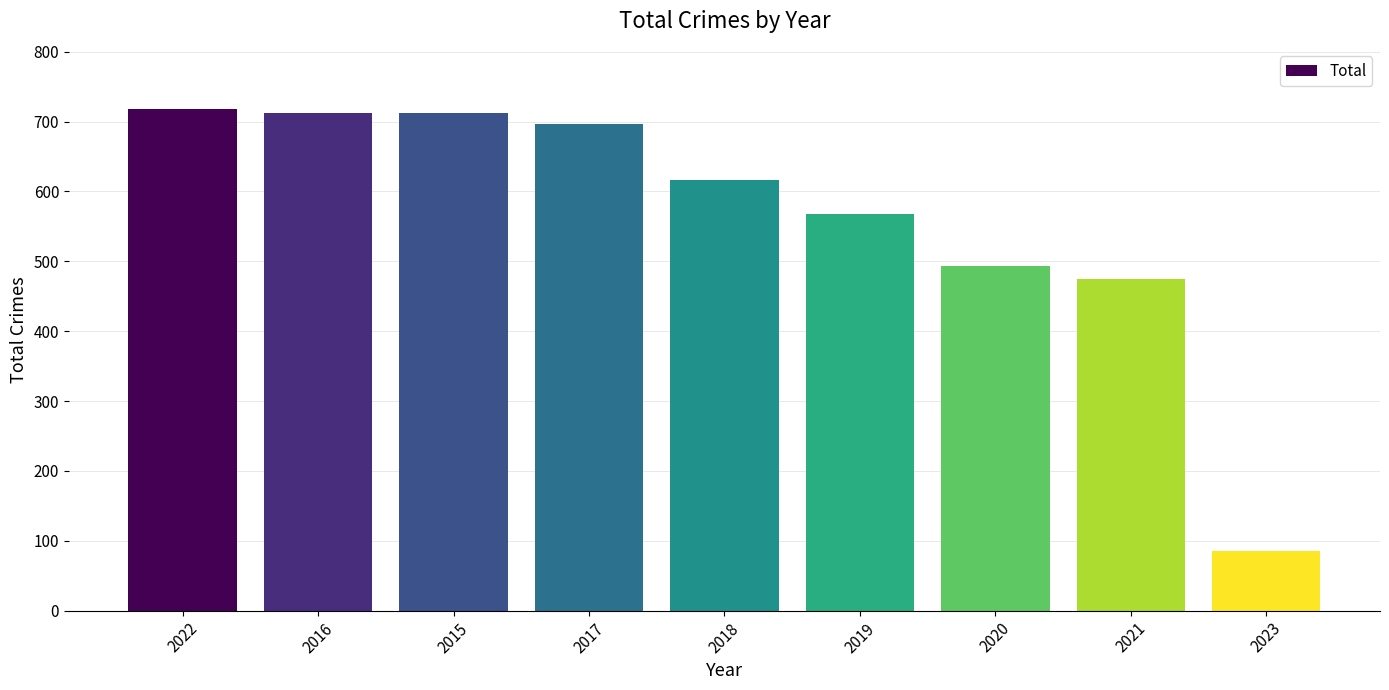

What is the ratio of the value at 2021 to the value at 2017?

0.7